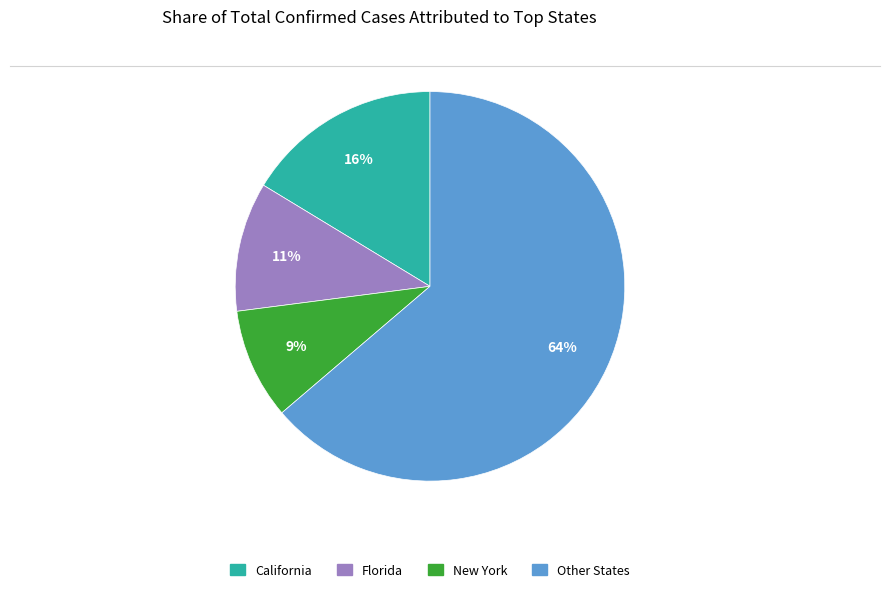

Is there a majority slice in this chart?

Yes